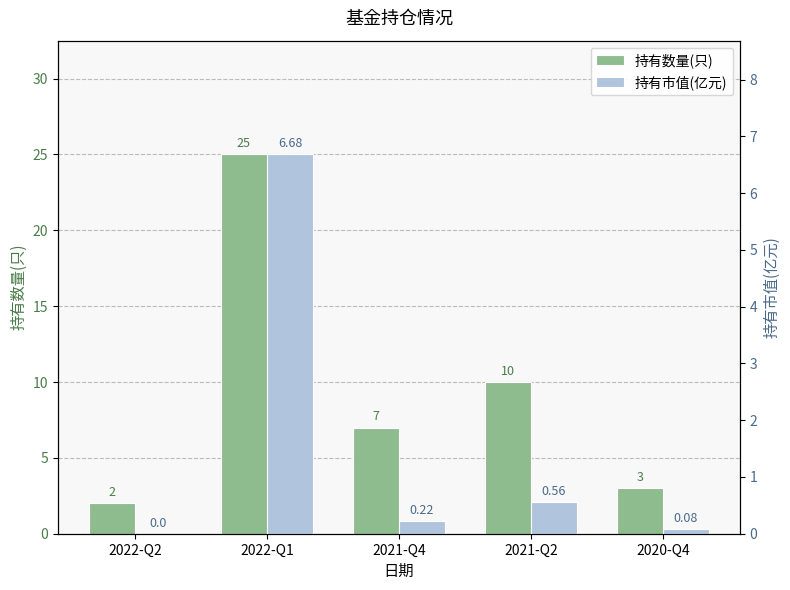

Is it true that 持有数量(只) equals 7.0 at 2021-Q4?

True